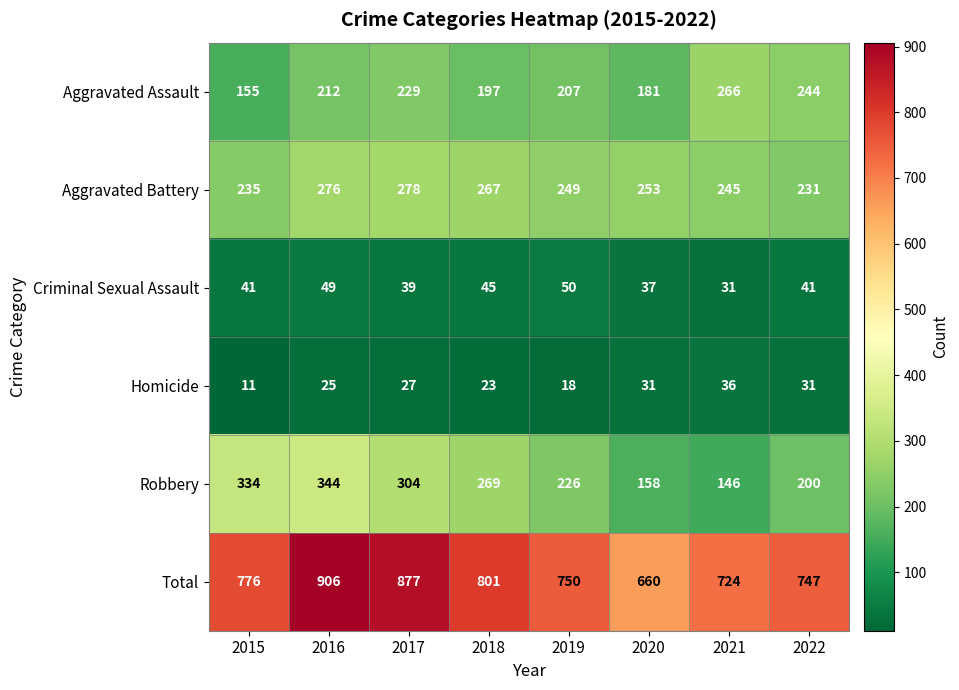

Rank the series by their maximum value, from highest to lowest.

Total, Robbery, Aggravated Battery, Aggravated Assault, Criminal Sexual Assault, Homicide